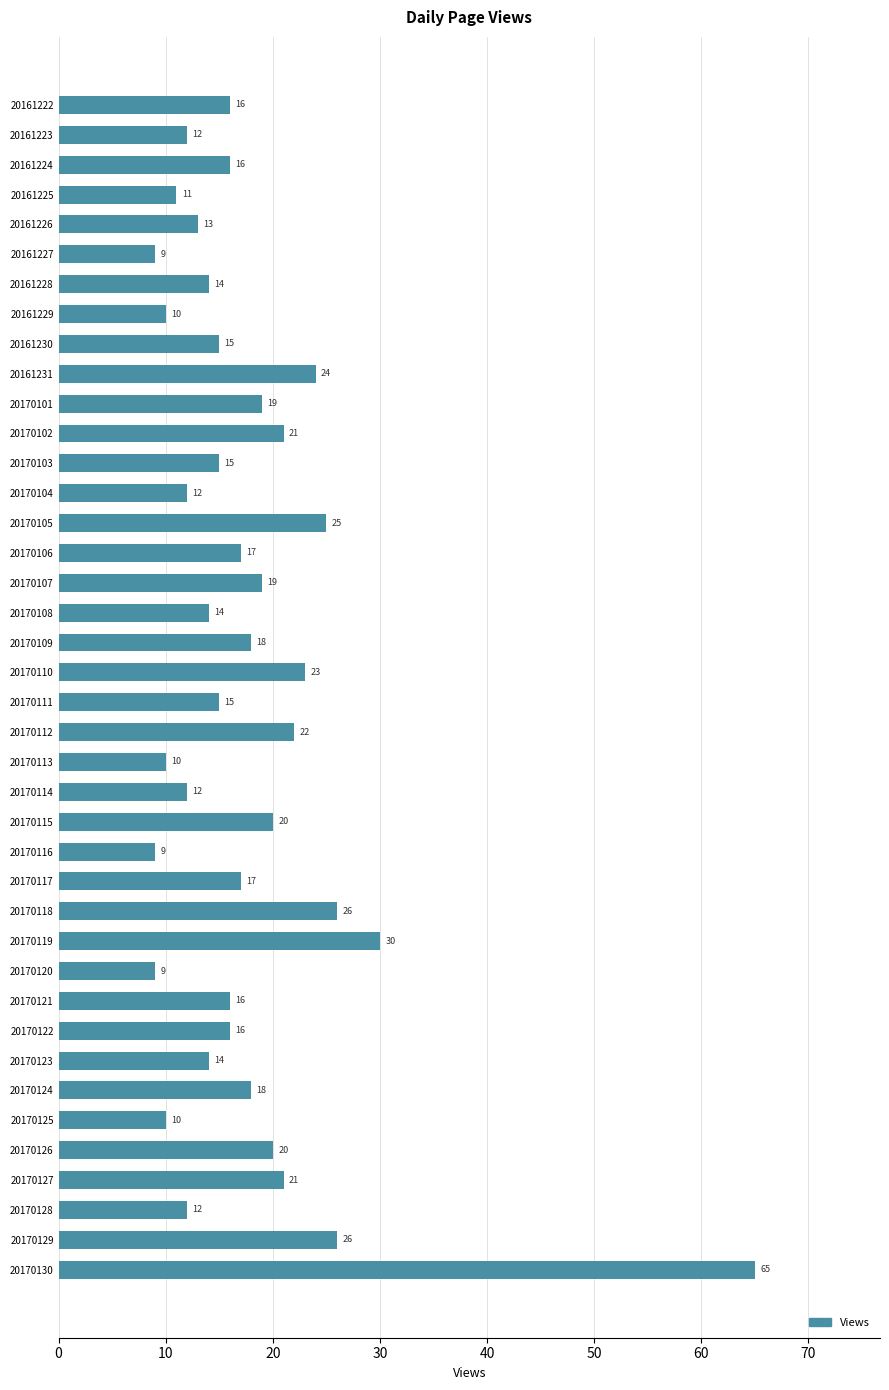

Which has a higher value, 20161226 or 20170122?

20170122